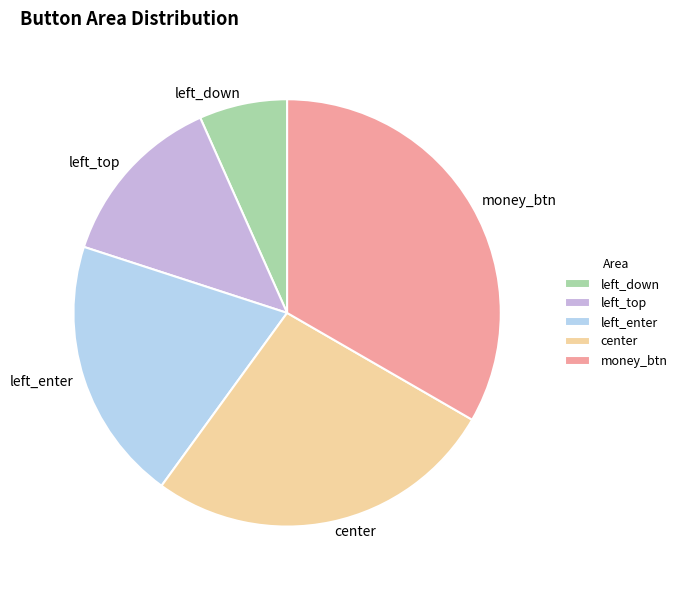

Rank the categories by value from lowest to highest.

left_down, left_top, left_enter, center, money_btn